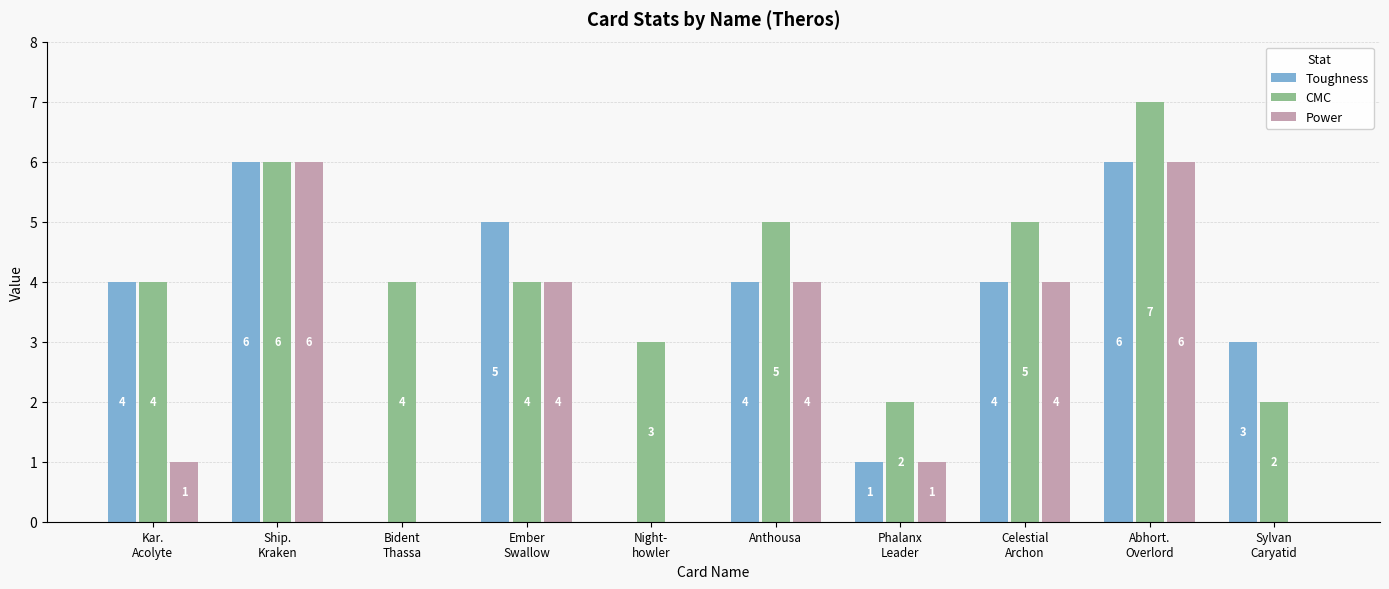

Read the Power value at Anthousa.

4